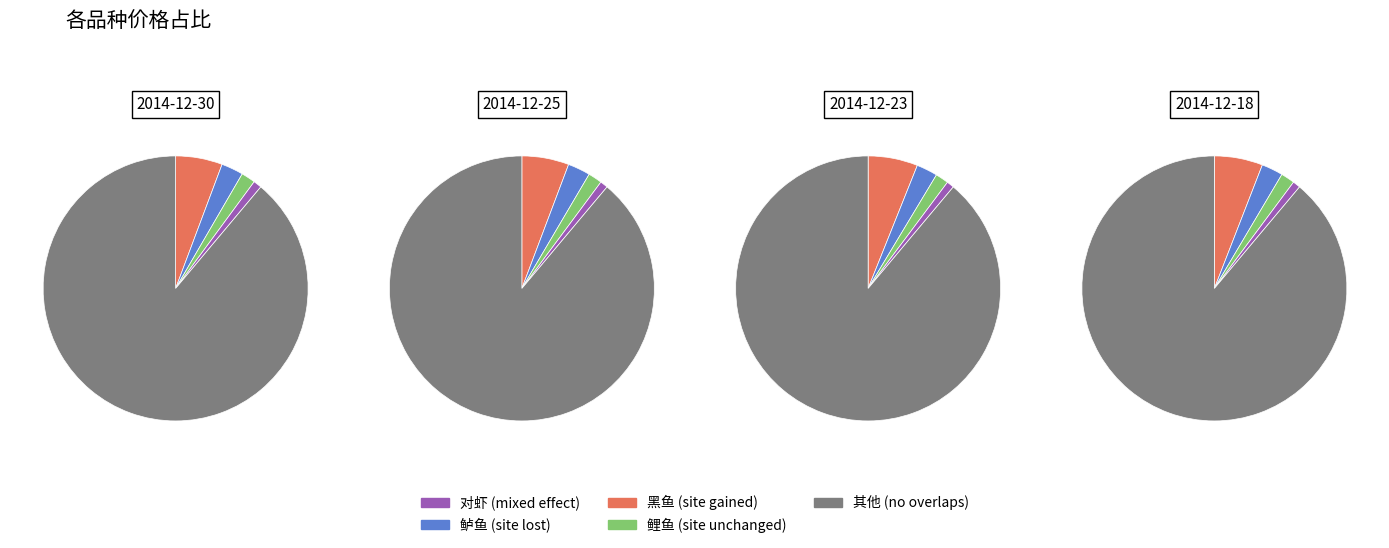

To the nearest percent, what portion does 2014-12-30 represent?

6%